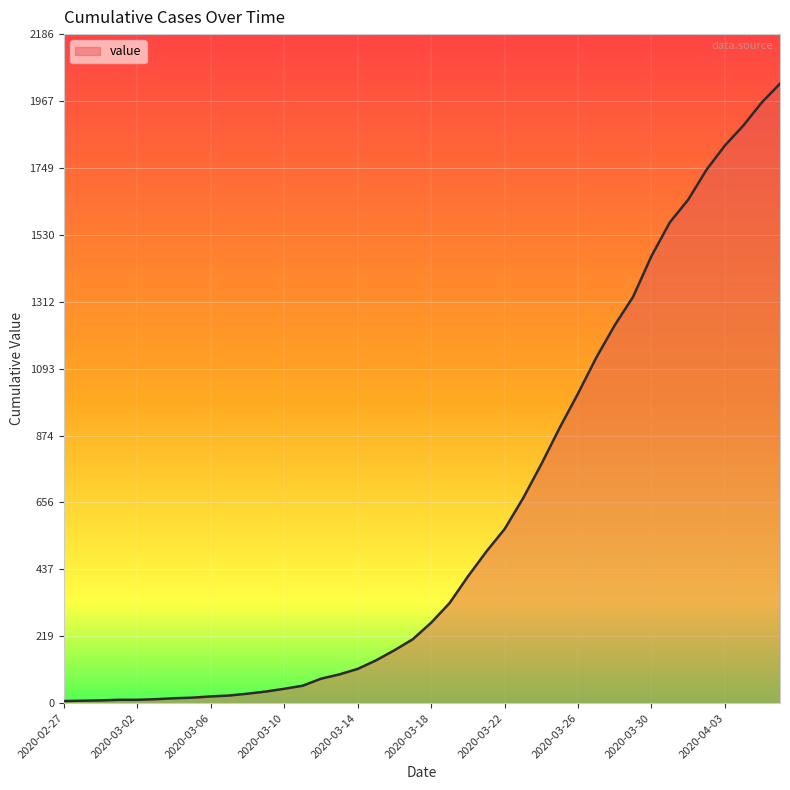

What is the greatest value displayed?

2024